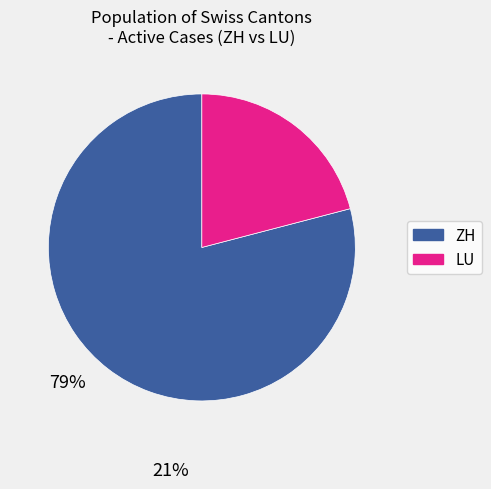

Is there any slice that represents more than half of the pie?

Yes